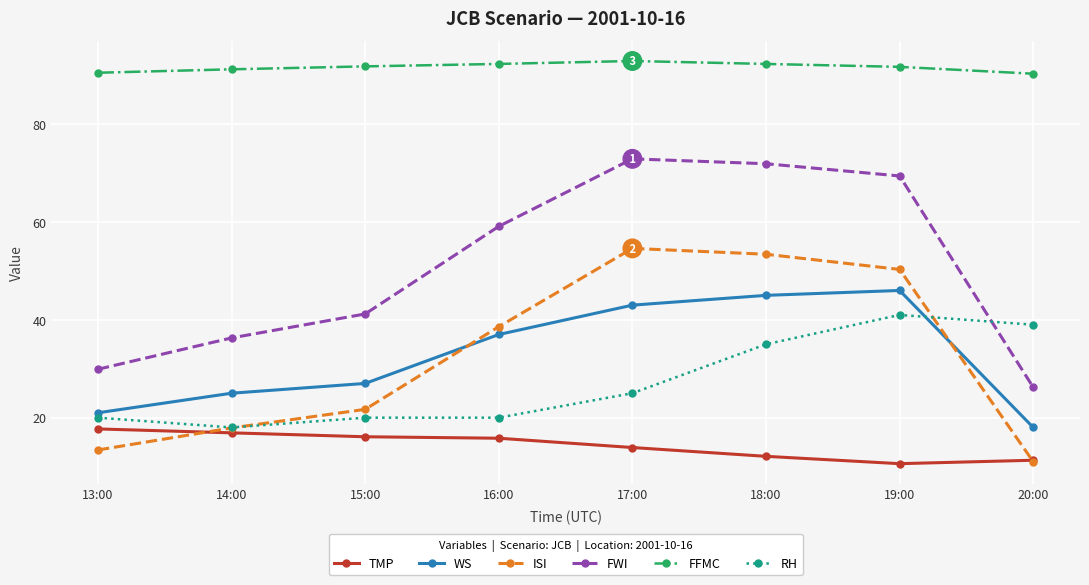

What is the difference between the TMP values at 14:00 and 17:00?

3.0